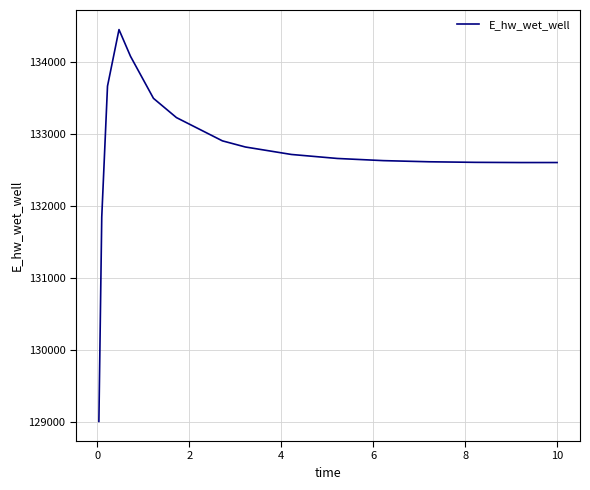

What is the greatest value displayed?

134455.7